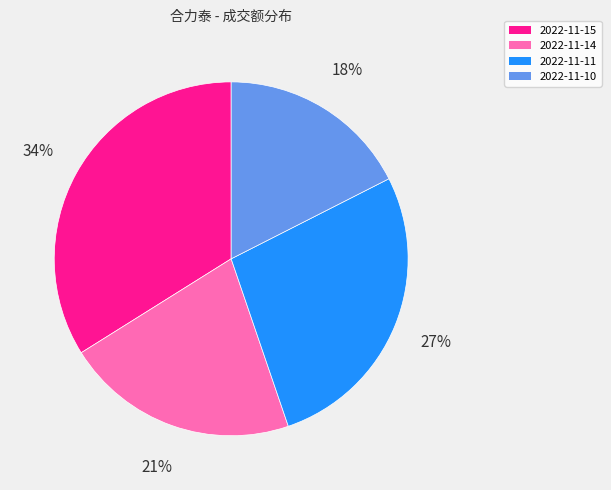

Which slice is the smallest?

2022-11-10